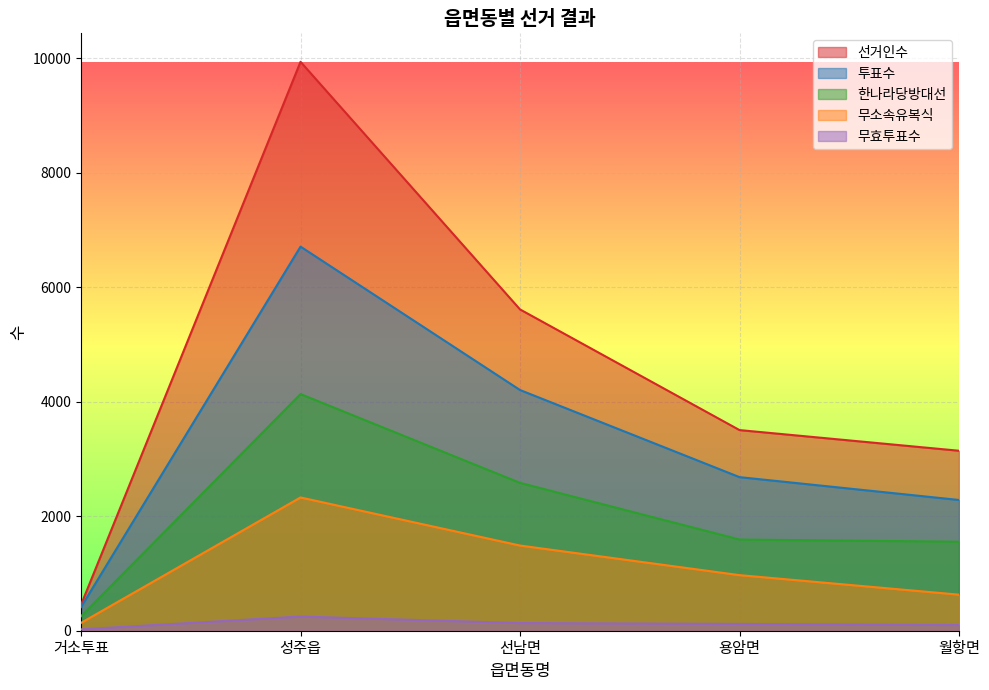

What is the value of the 선거인수 point at the 2nd from the left?

9939